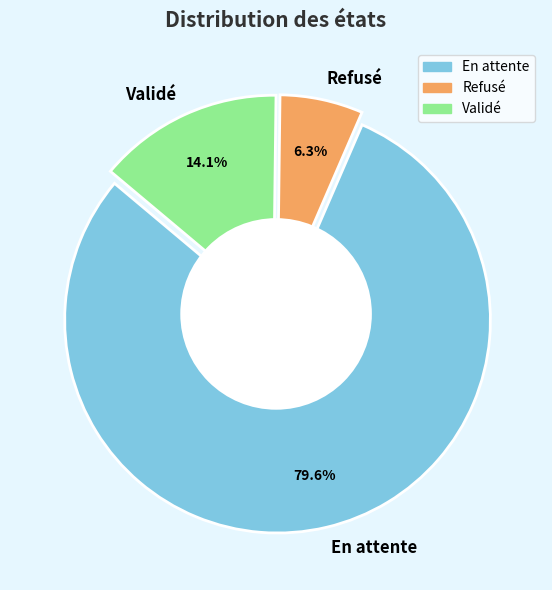

To the nearest percent, what is the difference between the Refusé and En attente slice percentages?

73%